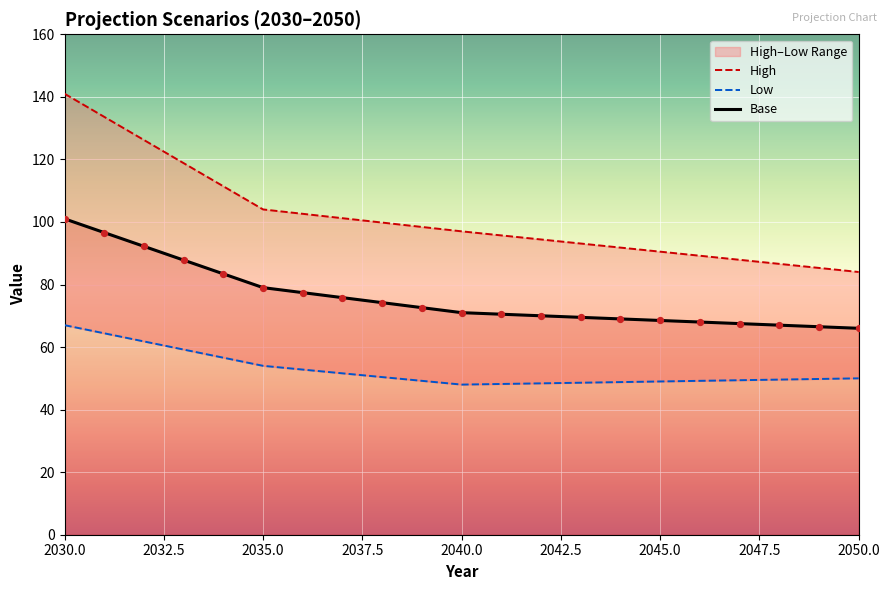

The value of Base at 2050.0 is 104.7. True or false?

False